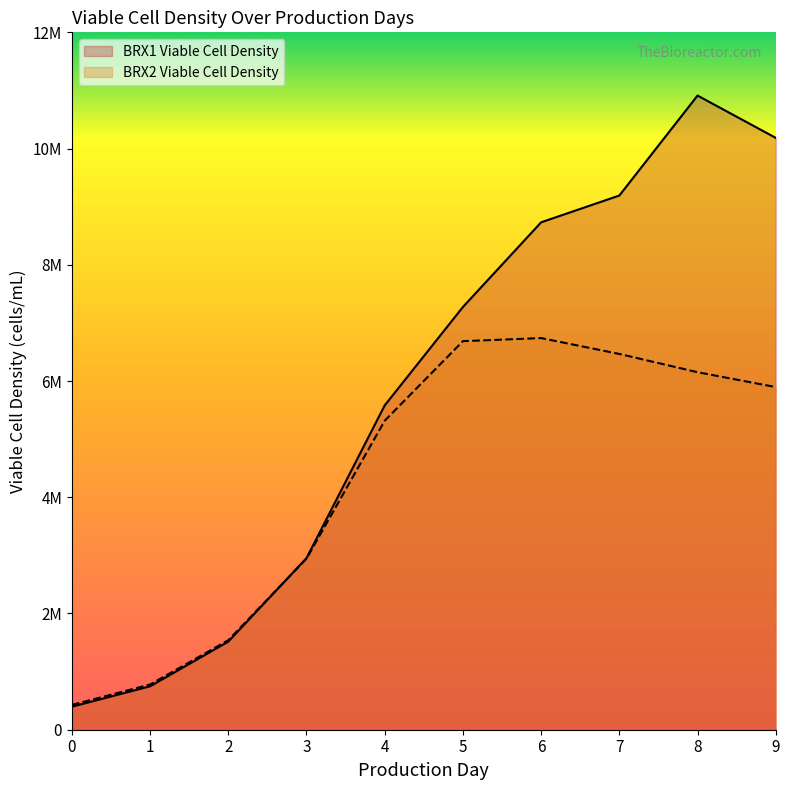

True or false: BRX1 Viable Cell Density has a value of 5062726 at 3.

False